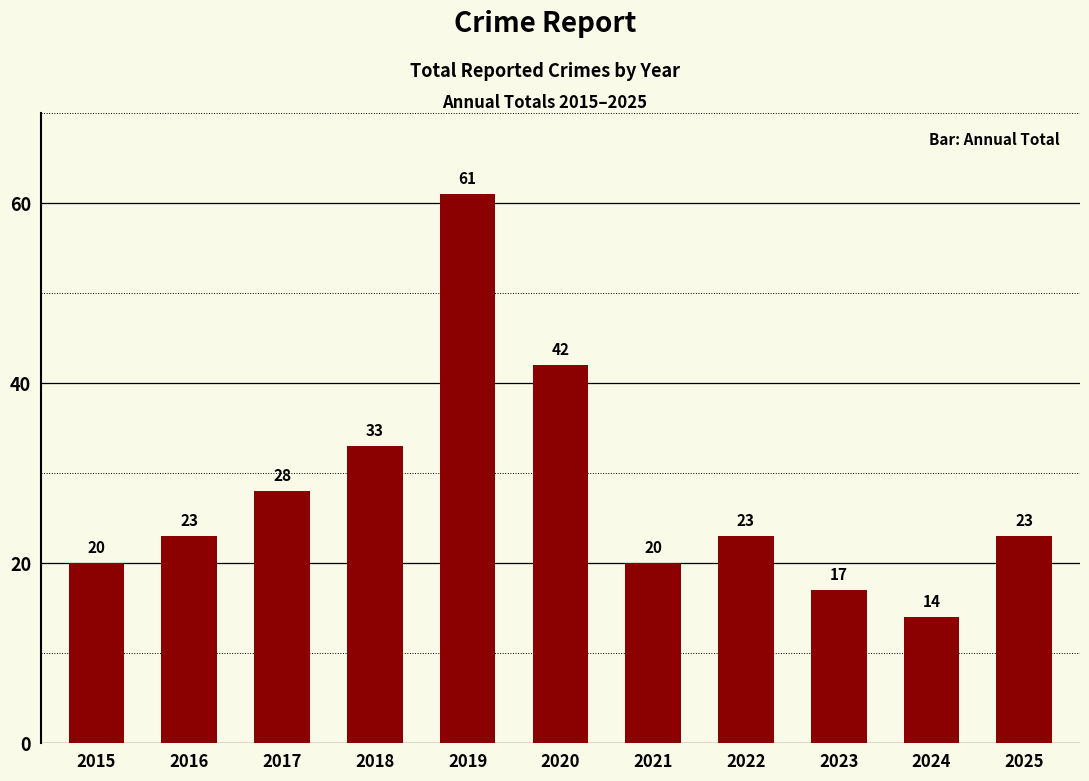

Reading left to right, transcribe all the data shown in this chart.

20	23	28	33	61	42	20	23	17	14	23